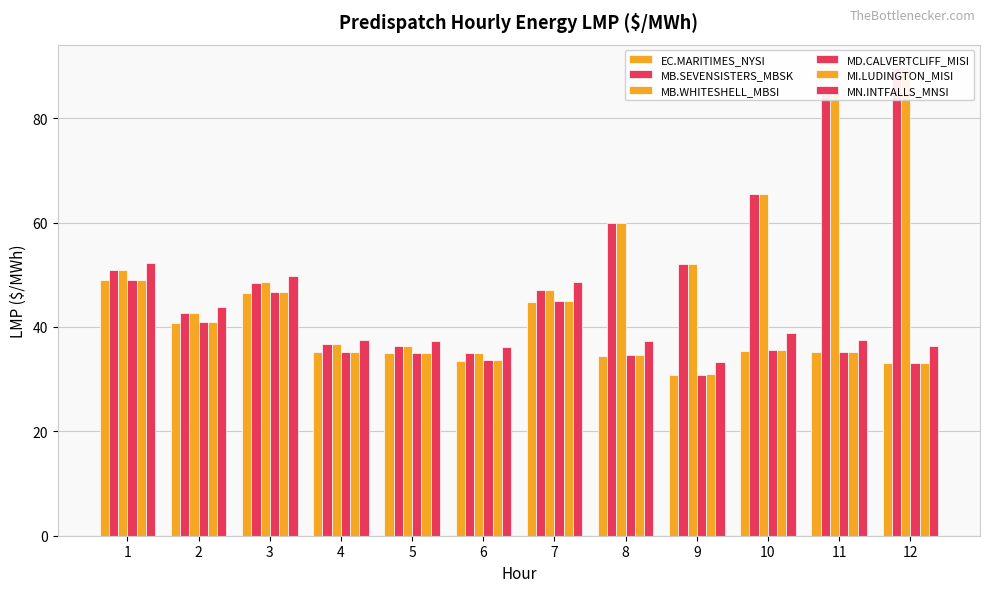

Does the chart contain stacked bars?

No